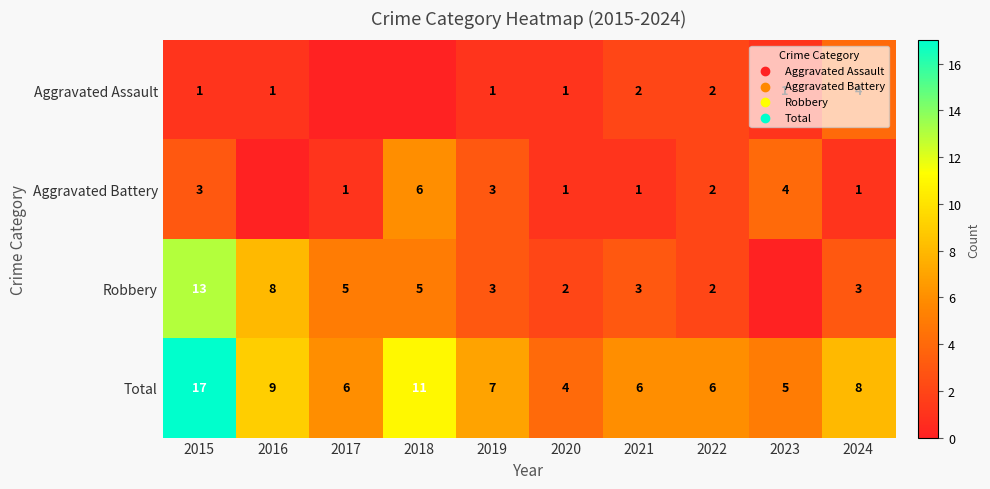

Is it true that Total equals 20 at 2018?

False